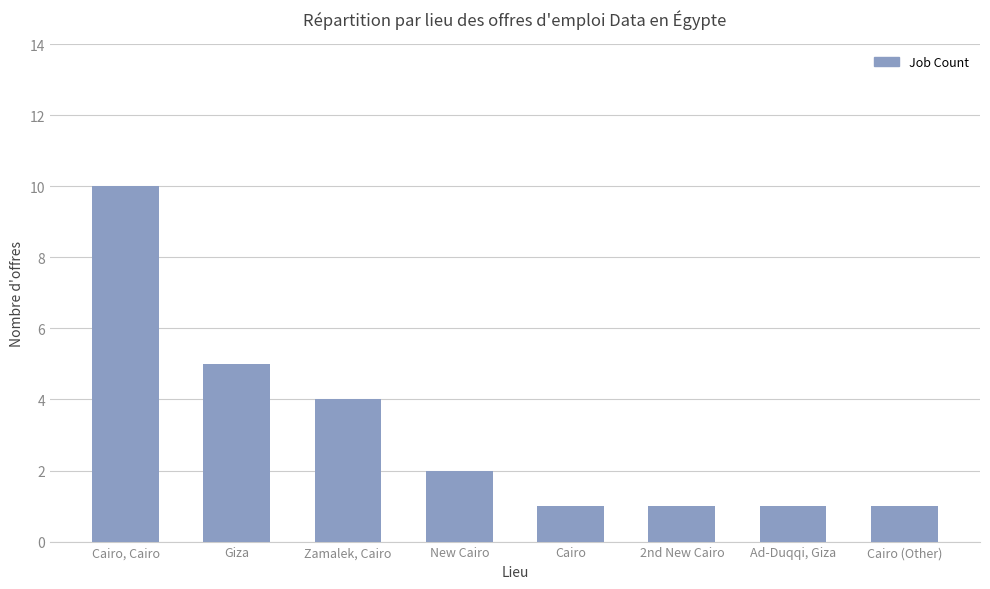

The chart shows a value of 2 at New Cairo. True or false?

True